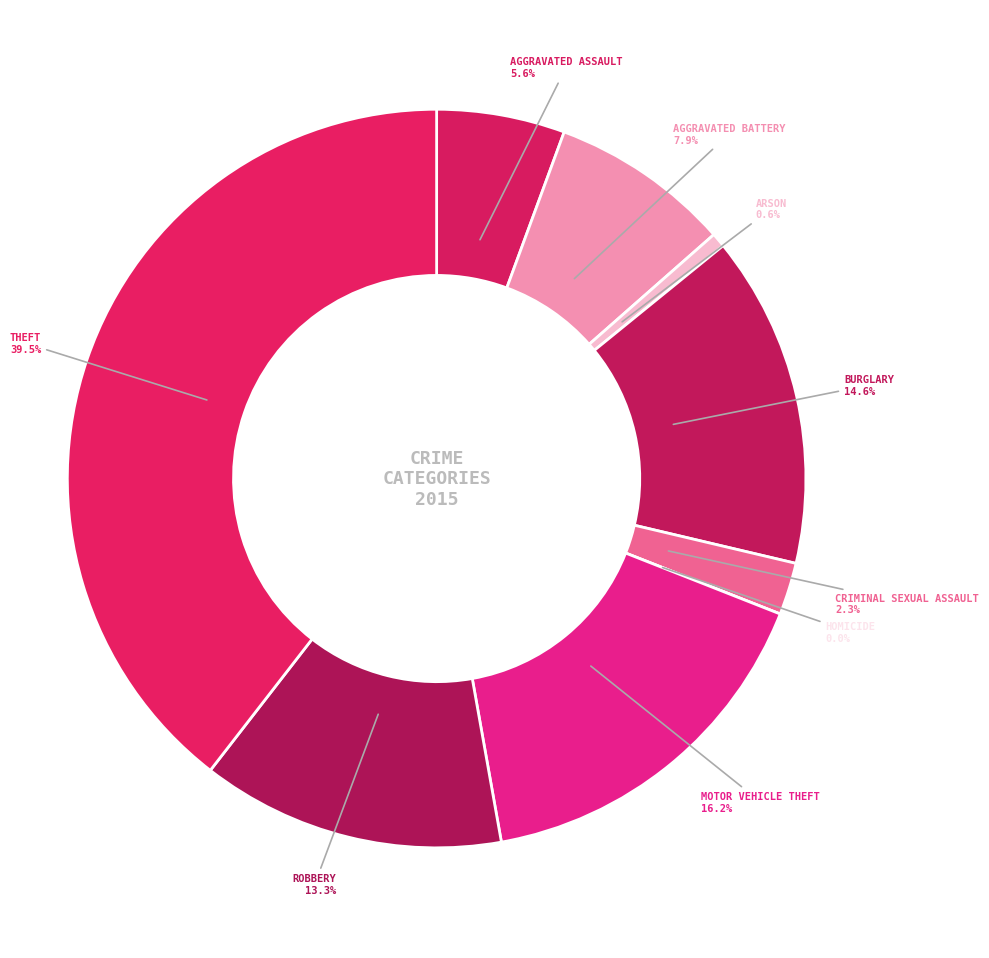

To the nearest percent, what is the combined percentage of Theft and Criminal Sexual Assault?

42%